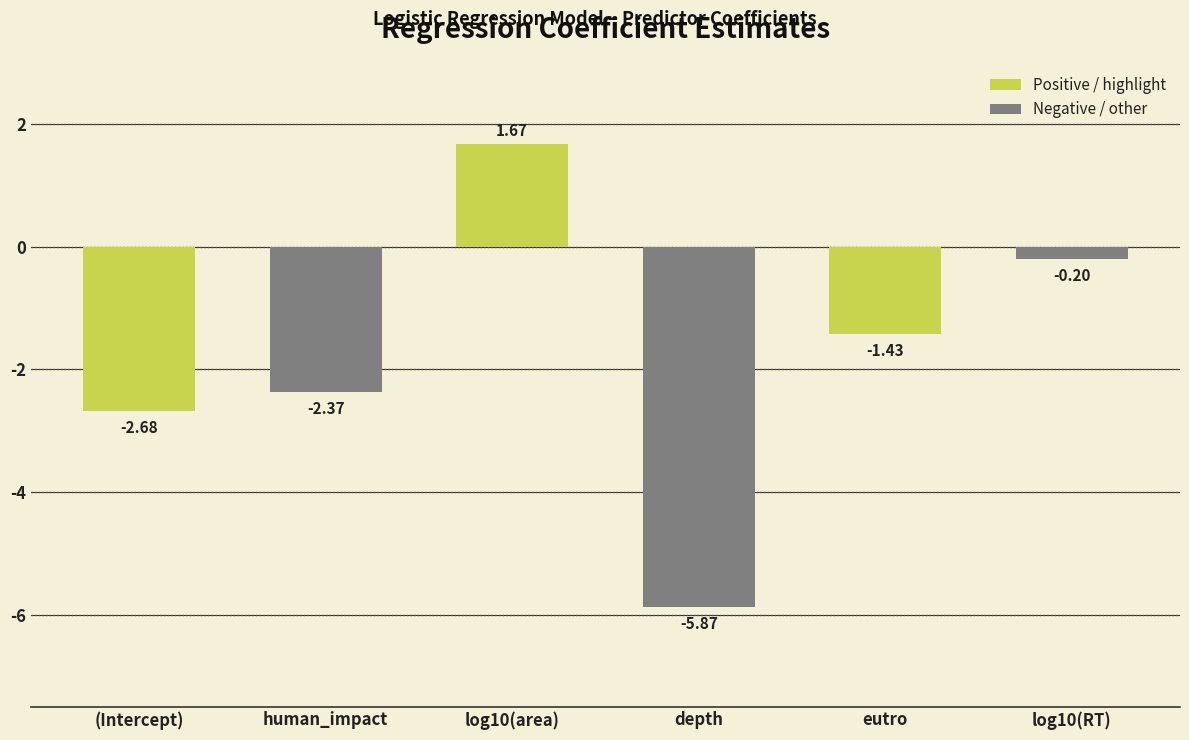

What is the value of the 6th bar from the left?

-0.2